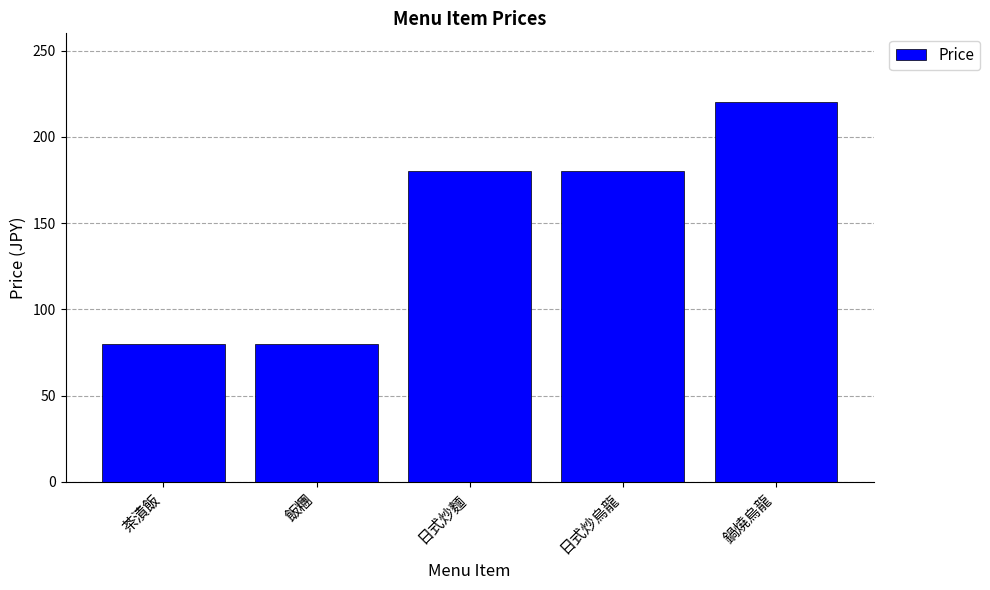

What is the label of the 1st bar from the left?

茶漬飯